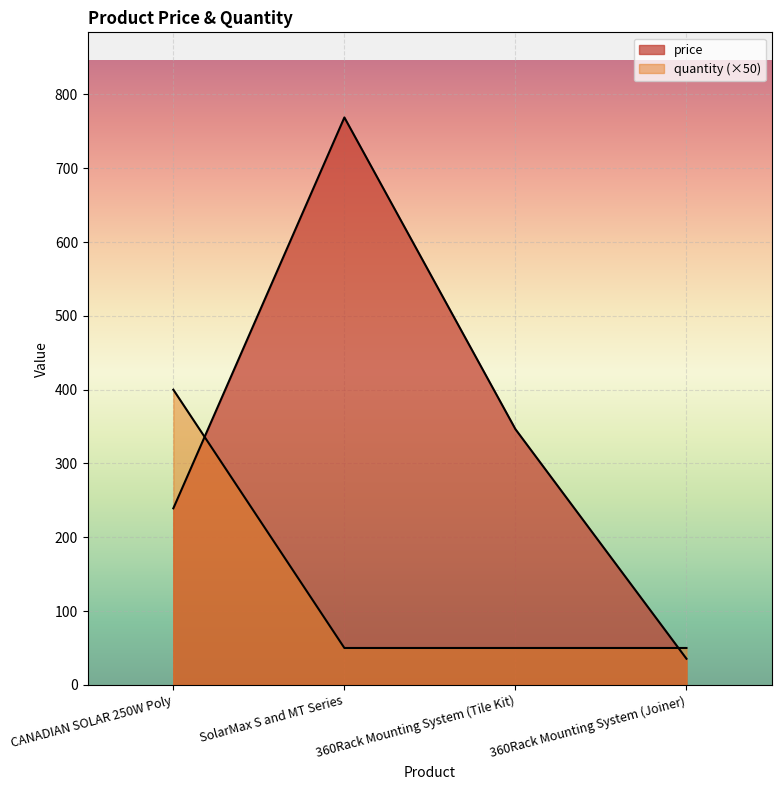

Is it true that quantity equals 50.0 at SolarMax S and MT Series?

True